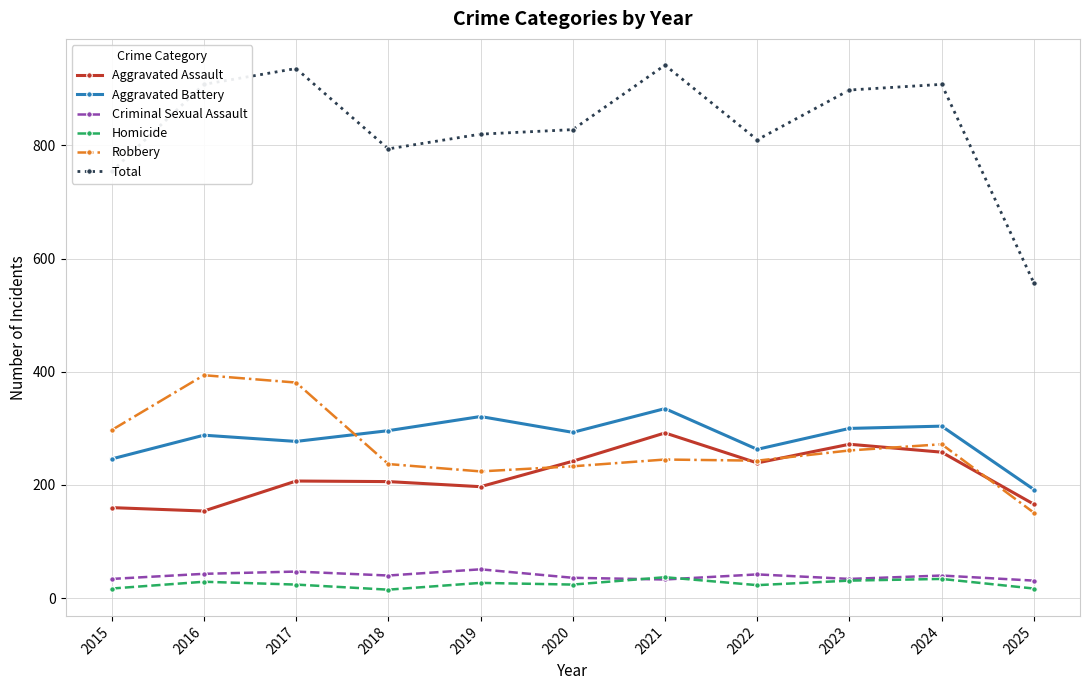

How many interior local peaks does the Aggravated Assault series have?

3